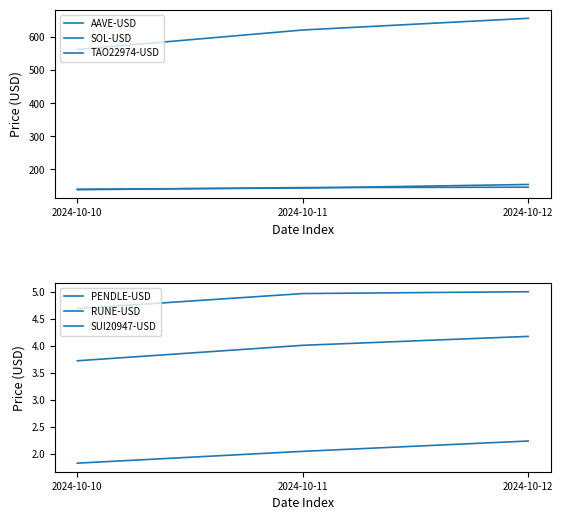

What is the value of the TAO22974-USD point at the 3rd from the left?

656.9